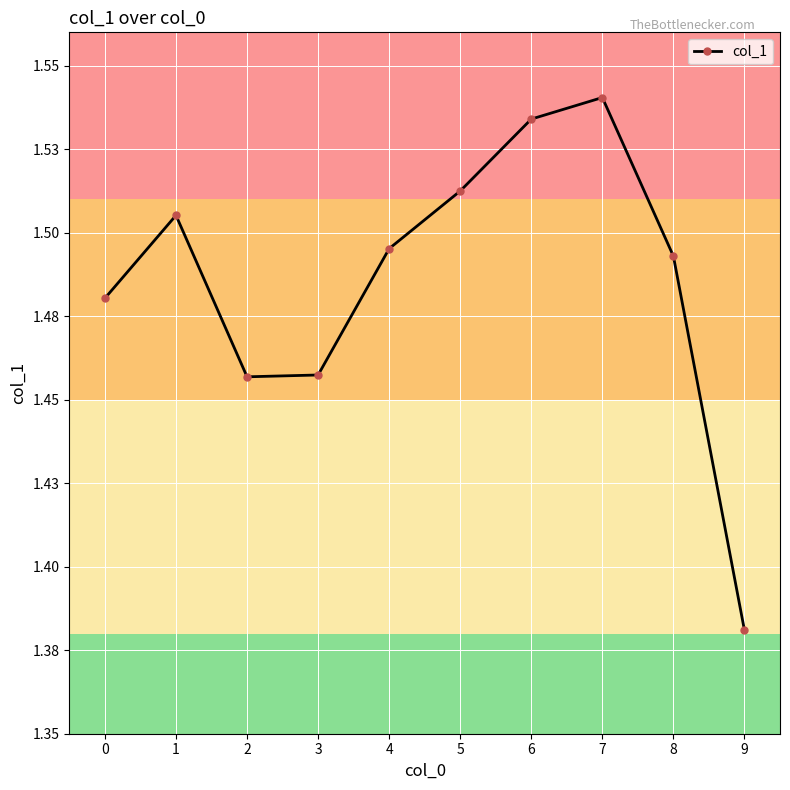

Does the chart display data point markers on the line(s)?

Yes